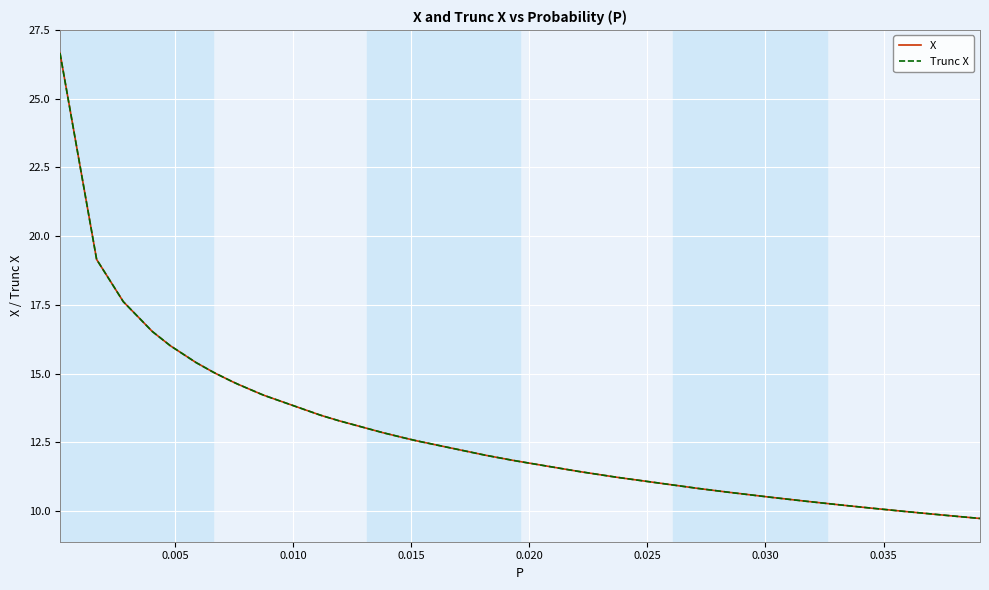

Which series has the largest range (max minus min)?

X